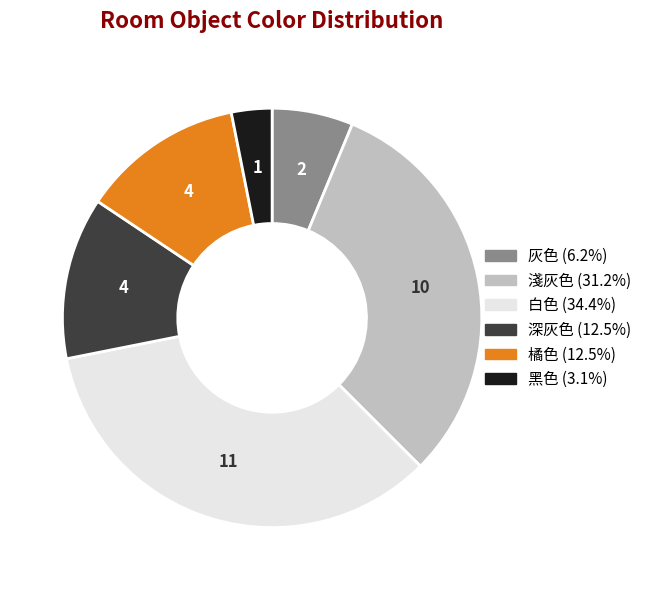

Do 深灰色 and 灰色 together represent more than half of the pie?

No